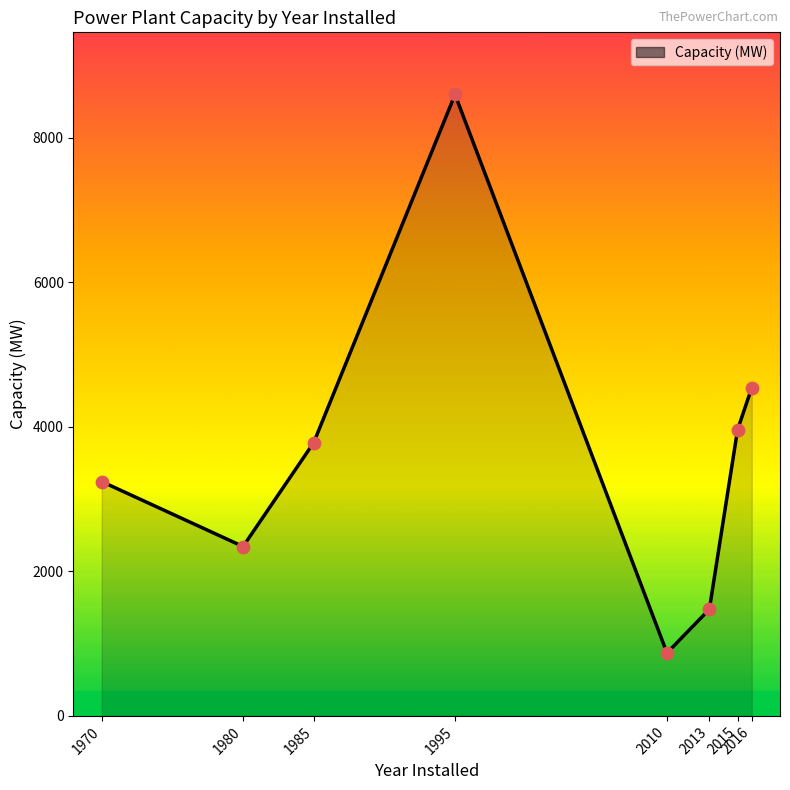

What is the ratio of the value at 1985 to the value at 1970?

1.2